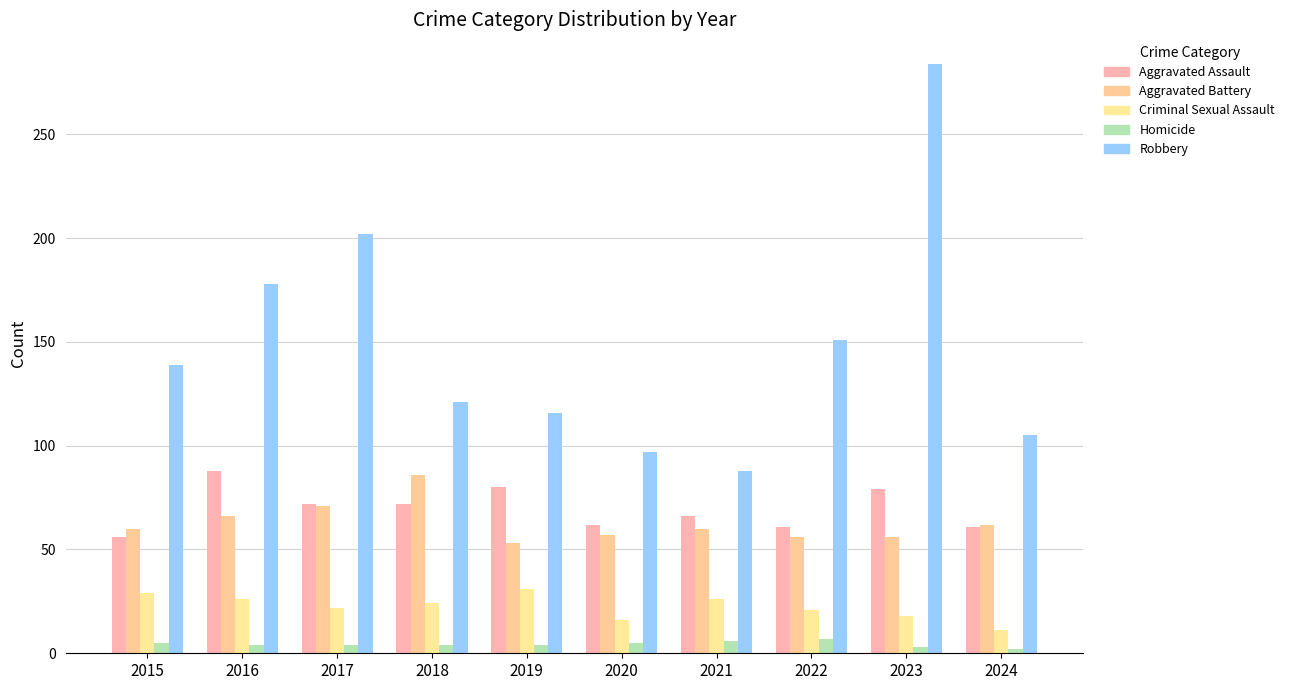

At which label is Criminal Sexual Assault closest to 21?

2022